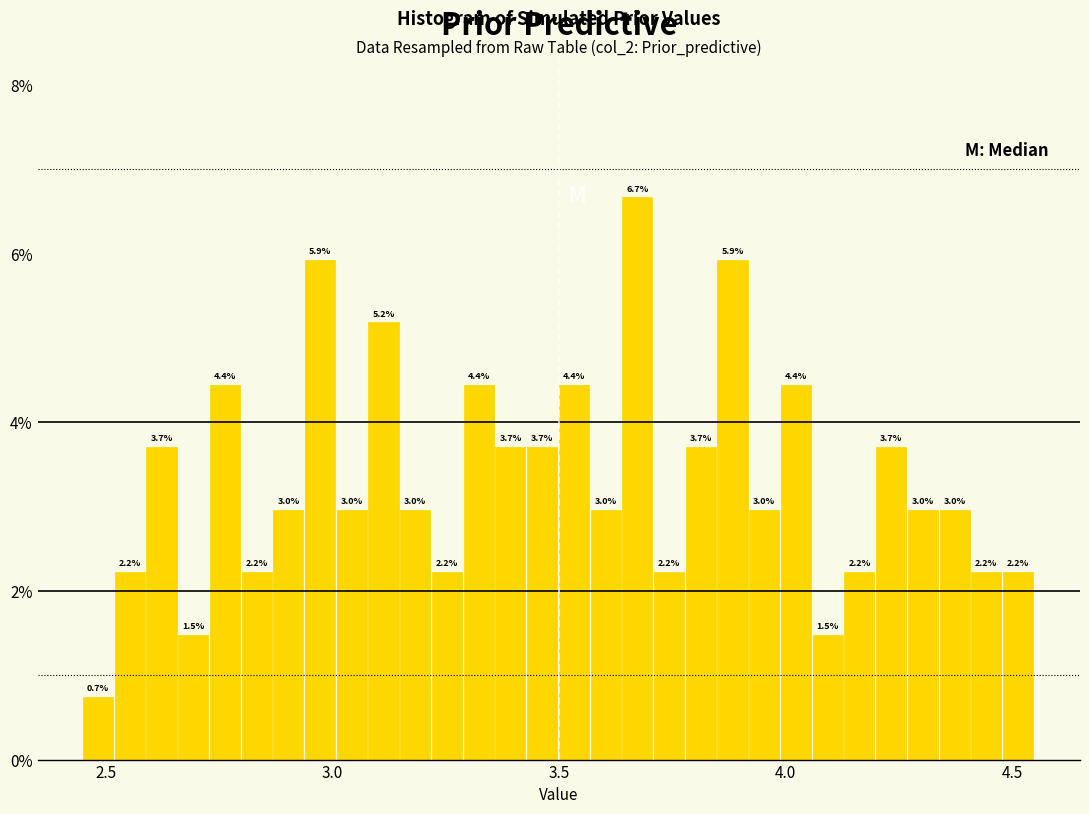

Around what value on the x-axis is the tallest bar? Give the approximate position of its centre, as read against the axis.

3.65